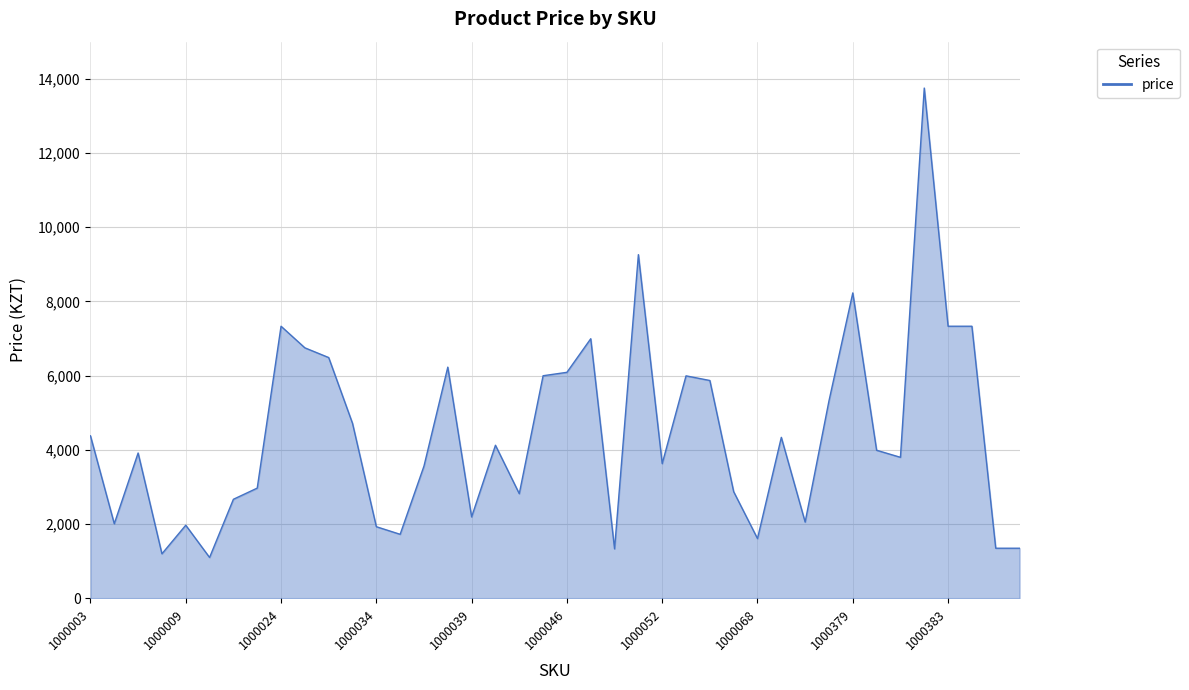

What is the difference between the maximum and minimum values?

12649